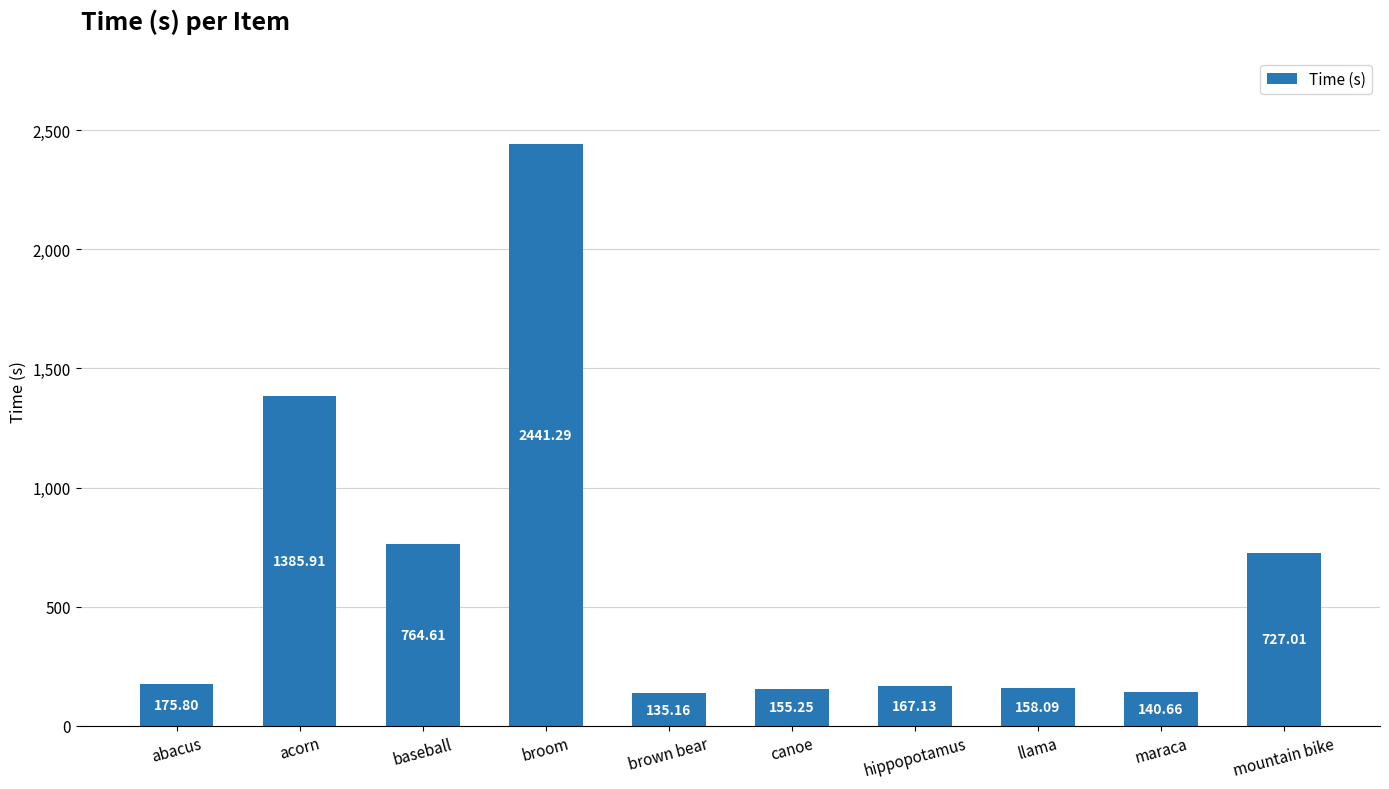

Where does the data first go above 175?

abacus